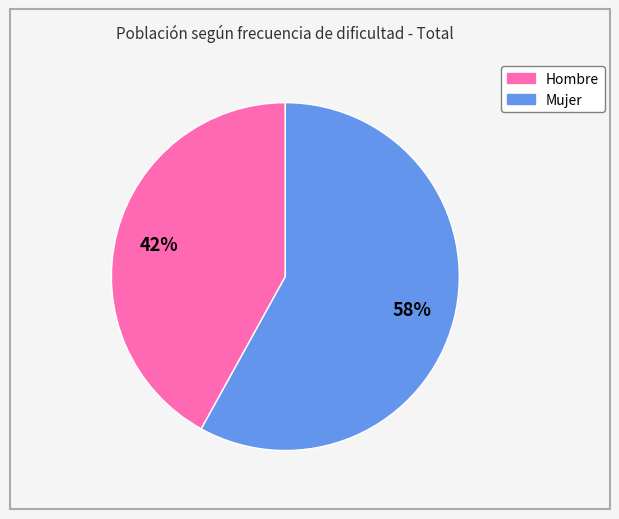

True or false: Hombre accounts for 29% of the total.

False